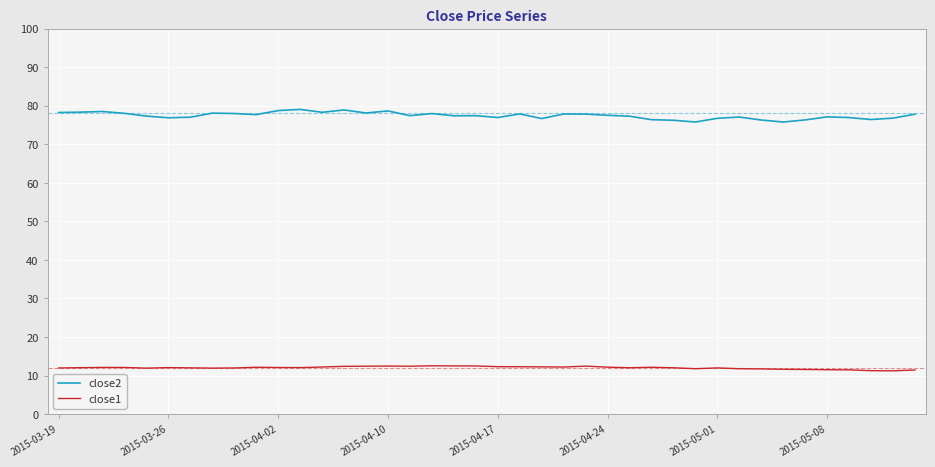

Which series has the widest spread of values?

close2